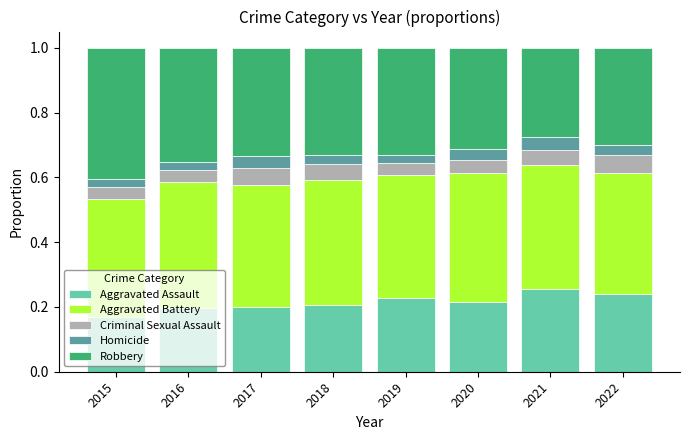

Count the Aggravated Assault values in the range 0 to 1.

8